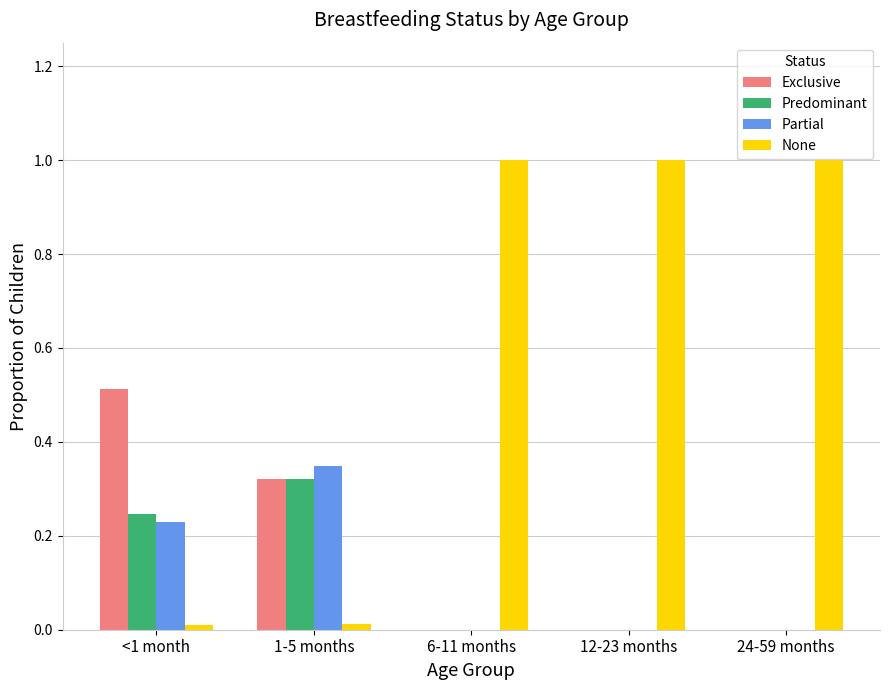

Which series has the widest spread of values?

None